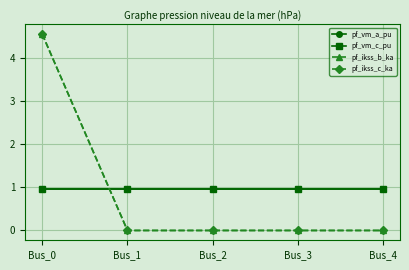

How many pf_vm_a_pu values are between 0 and 1?

5